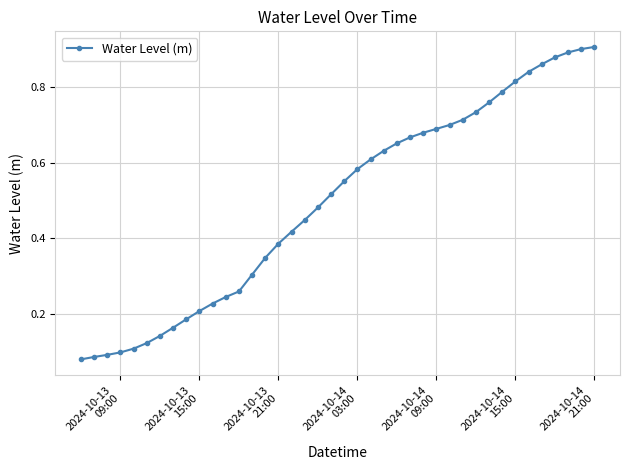

What is the sum of all values?

19.8